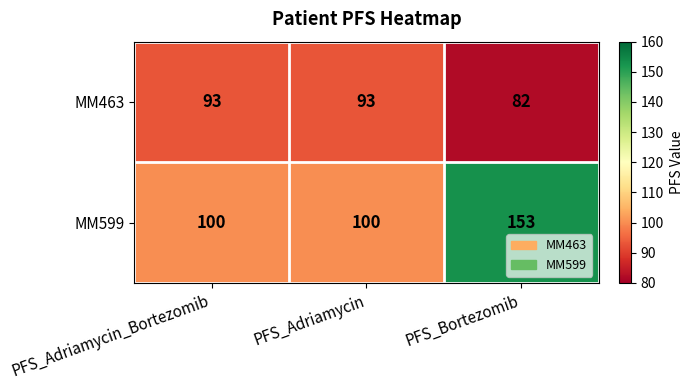

Rank the series by their maximum value, from lowest to highest.

MM463, MM599